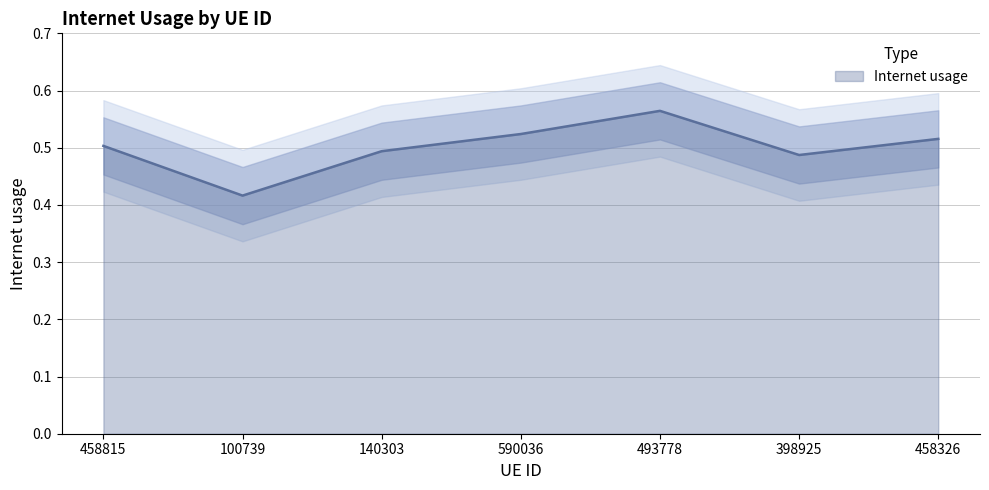

What is the label of the 3rd point from the left?

140303